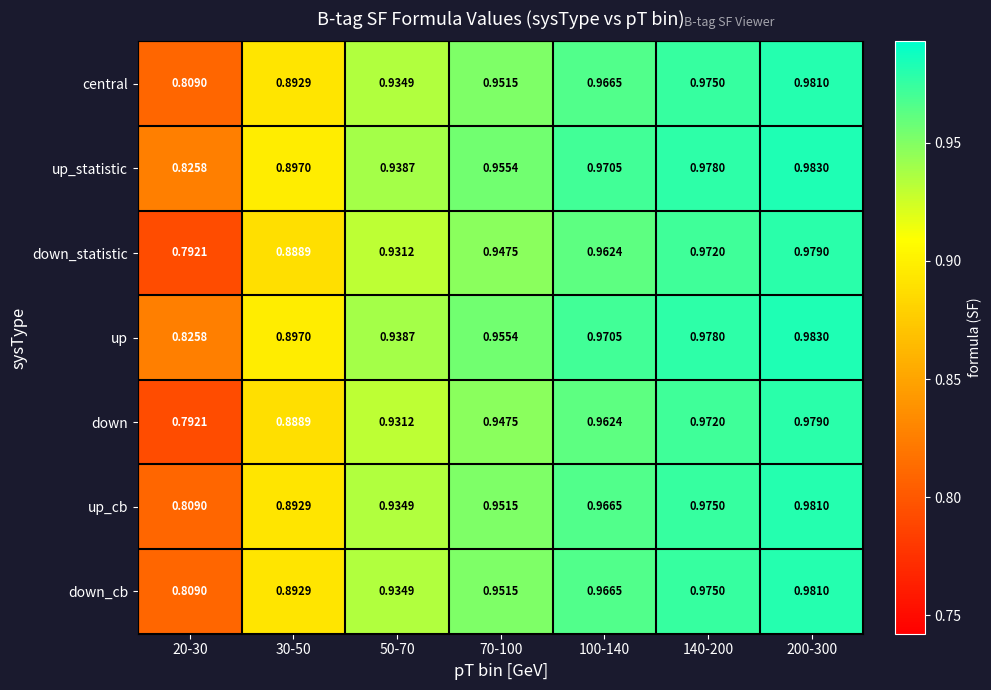

Is the value of down_statistic at 140-200 greater than the value of down_cb at 20-30?

Yes